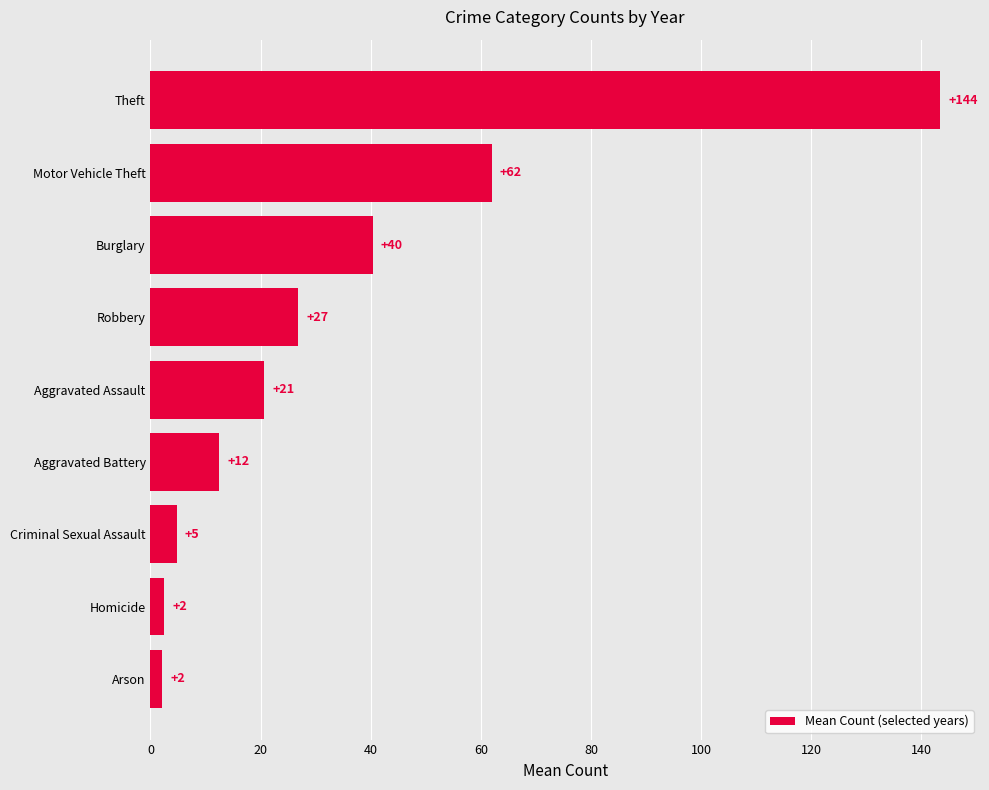

Does the chart contain any negative values?

No